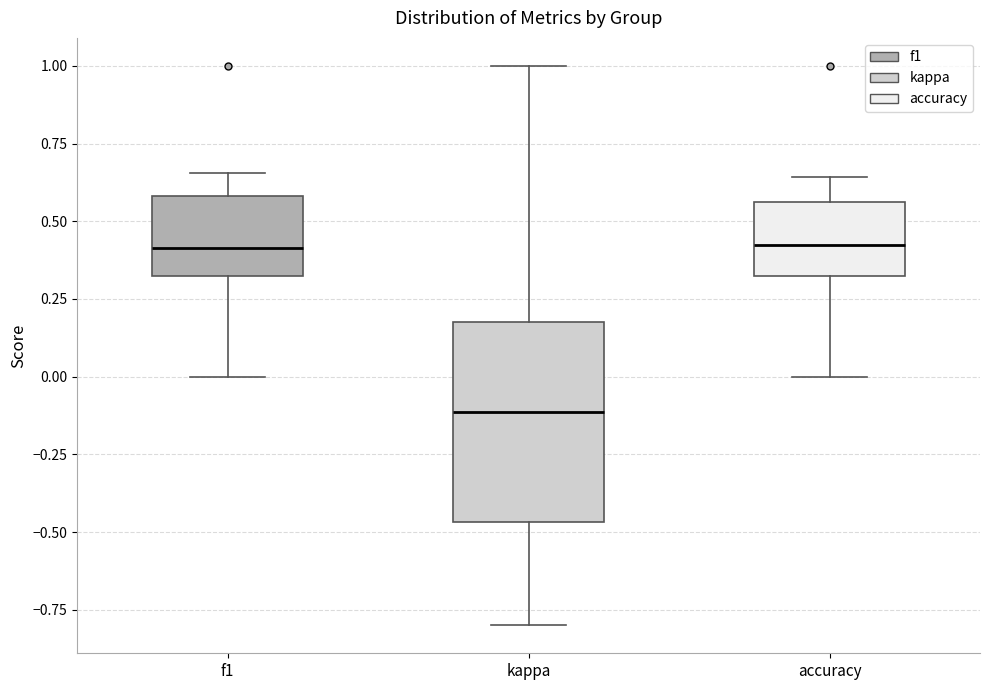

Which box is the tallest, from its lower edge to its upper edge?

kappa